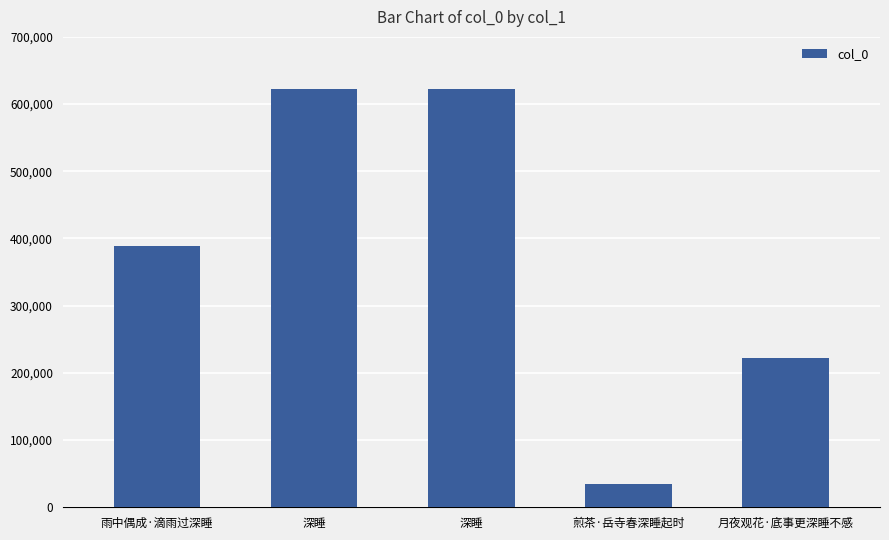

Does the chart contain any negative values?

No